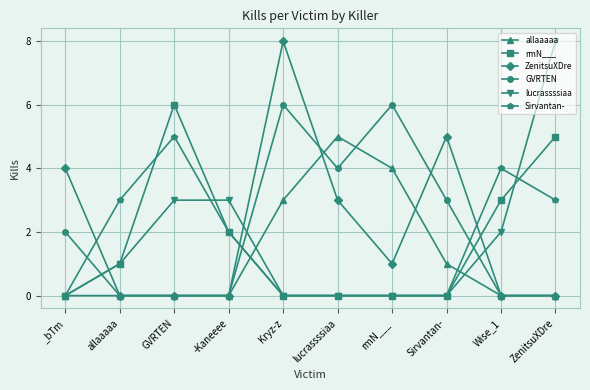

True or false: rmN___ has more than 0 points higher than both neighbors.

True